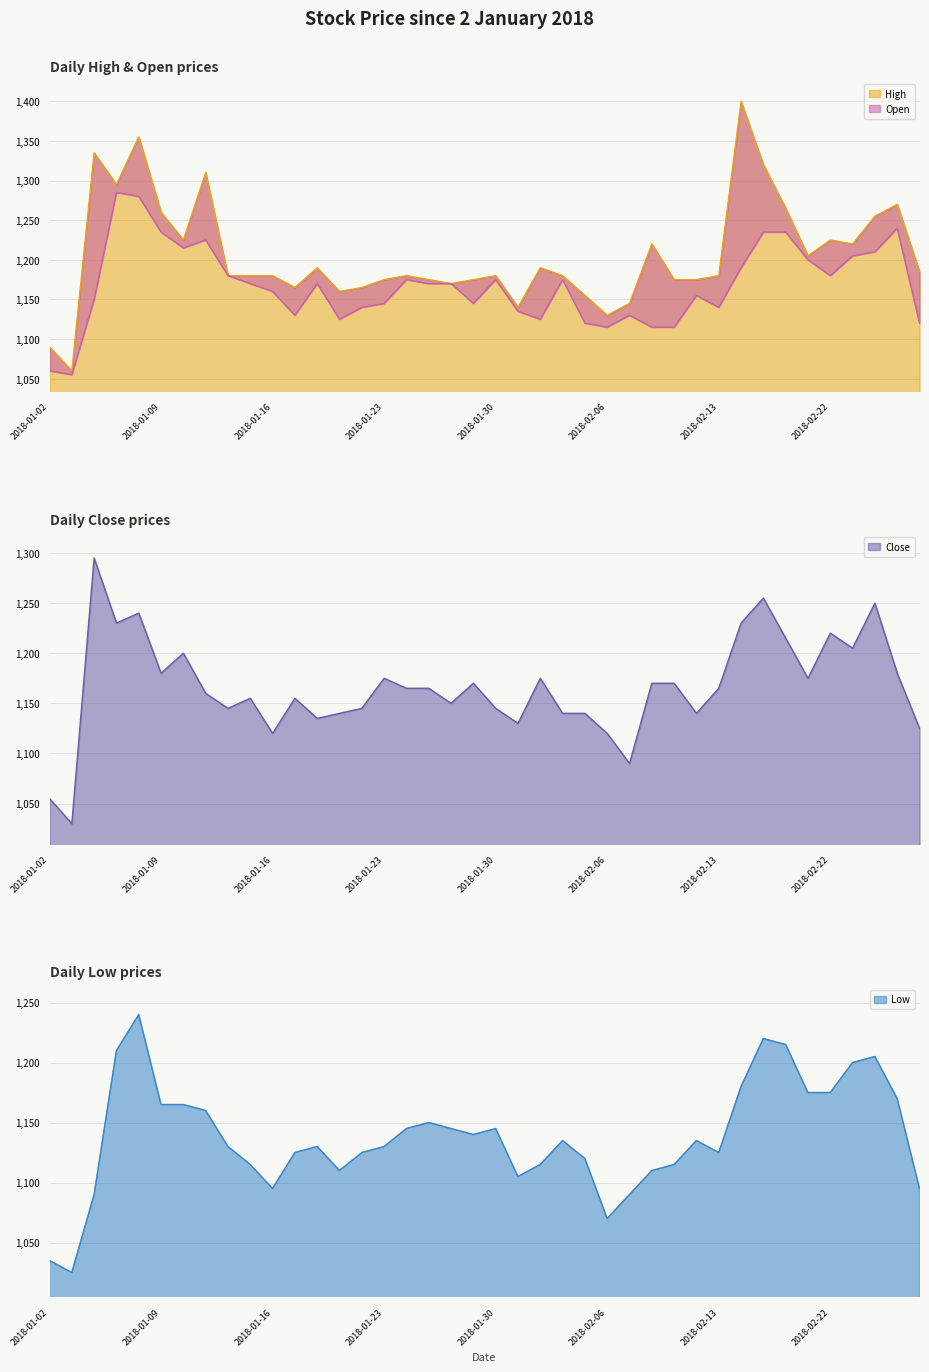

How many interior local peaks does the High series have?

11